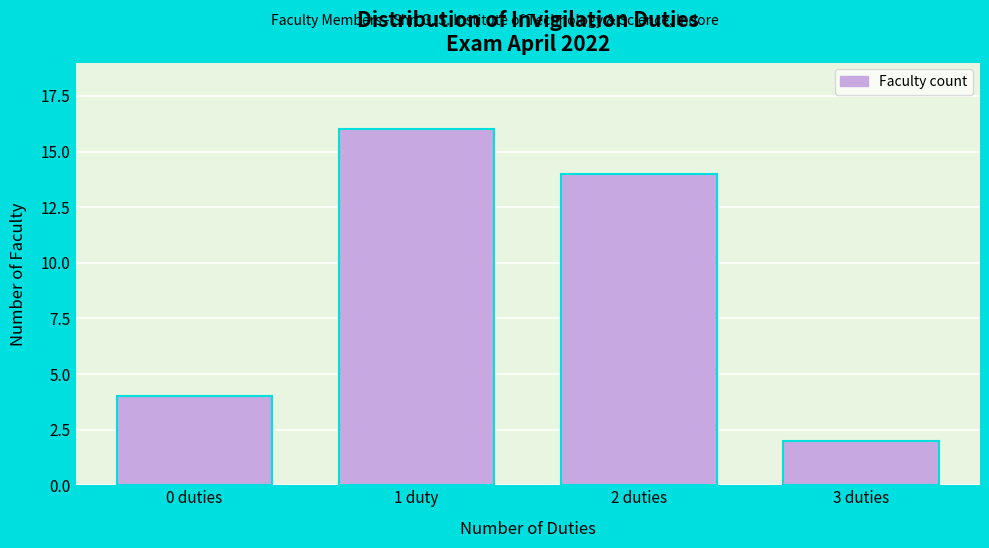

Reading left to right, what are all the values shown in this chart?

4	16	14	2